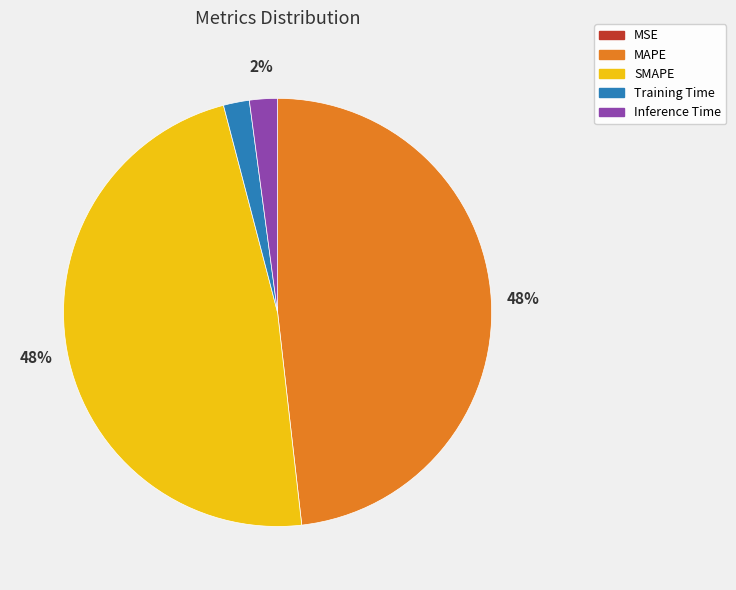

Do MAPE and SMAPE together represent more than half of the pie?

Yes